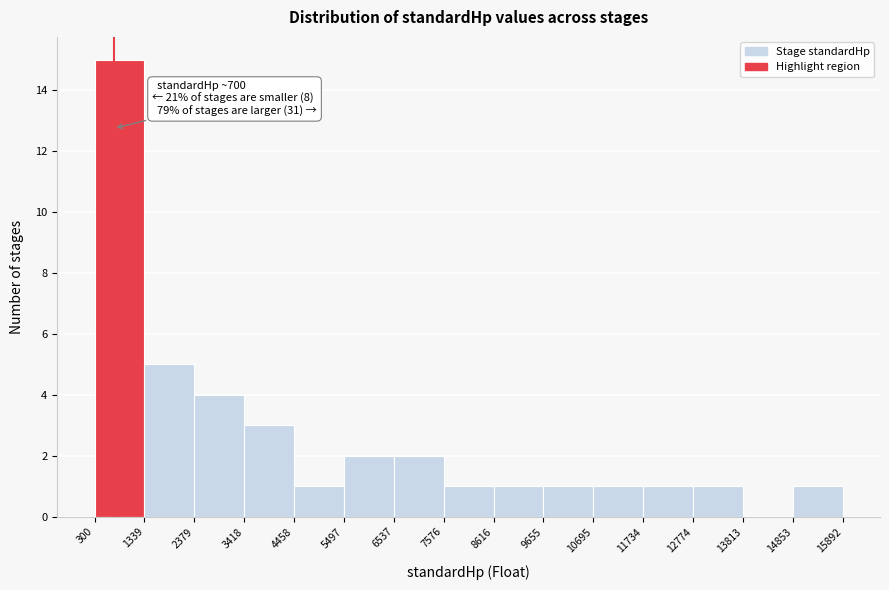

Over which range of the x-axis is the bar tallest?

300 to 1339